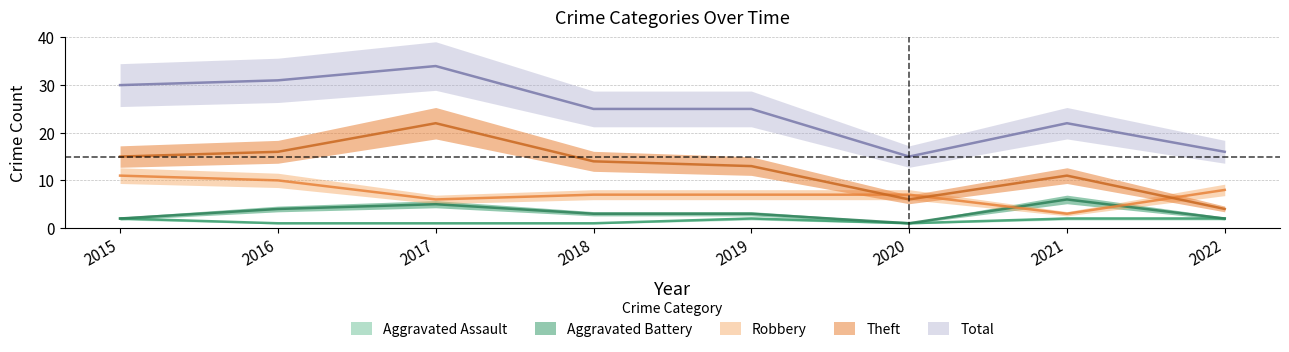

What is the value of the Aggravated Assault point at the 3rd from the left?

1